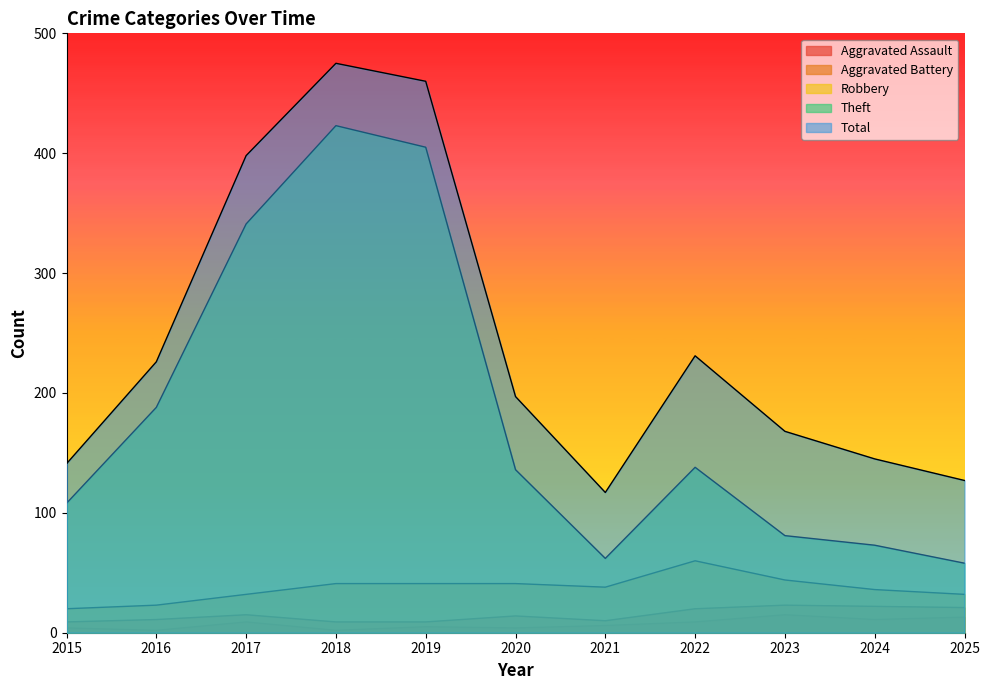

What is the difference between the Theft values at 2018 and 2024?

350